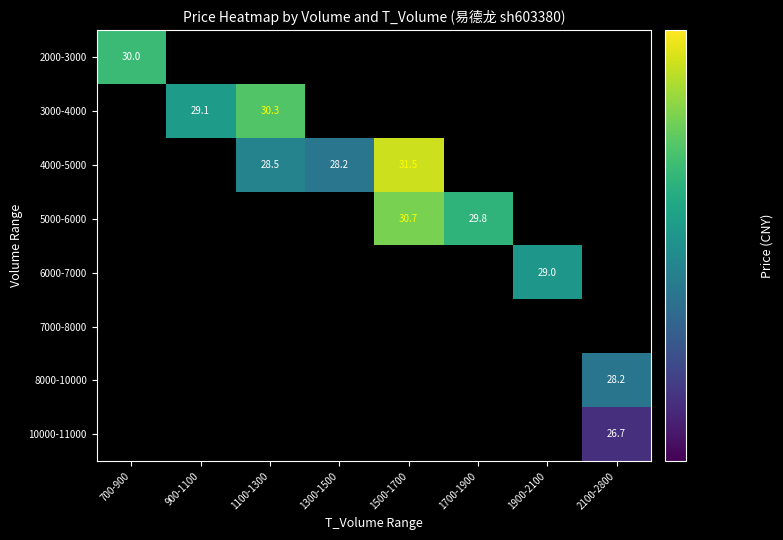

At which category does the chart reach its peak across all series?

1500-1700